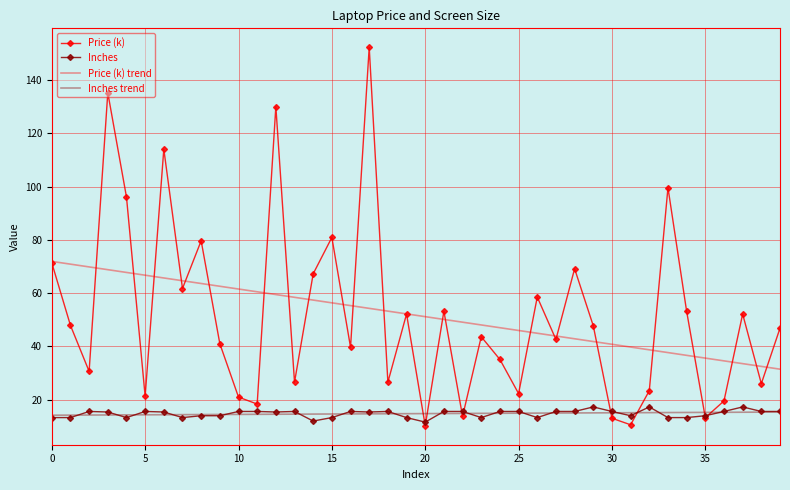

What is the minimum value shown in the chart?

10.2